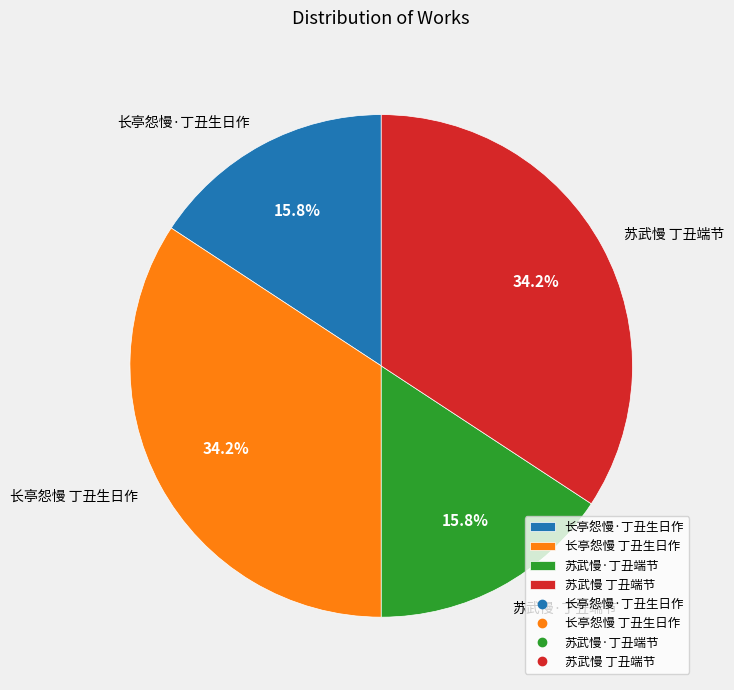

Does 苏武慢·丁丑端节 represent more than half of the total?

No